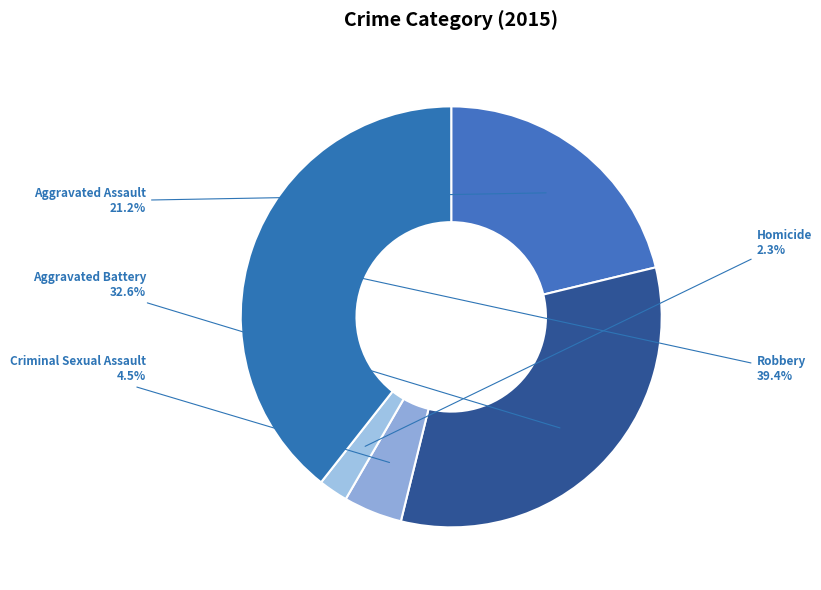

The Robbery slice represents 47% of the pie. True or false?

False